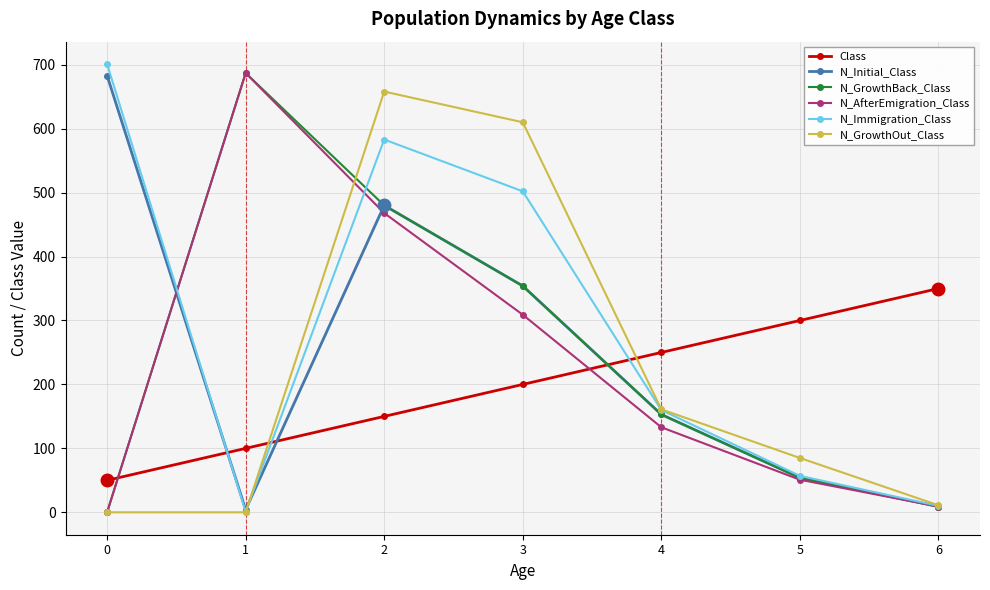

Which series changed the most between 0 and 6?

N_Immigration_Class